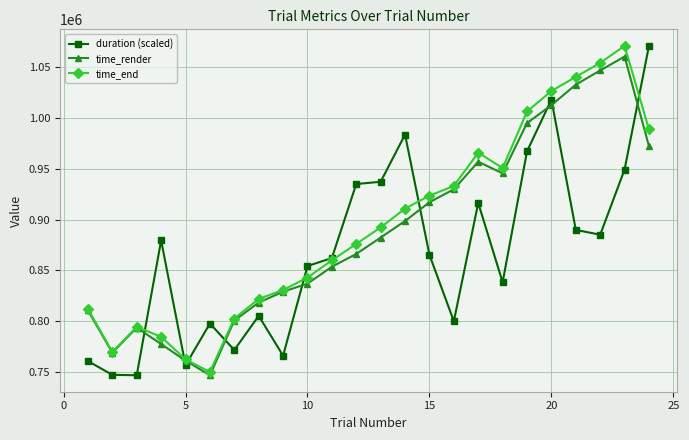

In time_end, how many points are lower than both neighbors (excluding endpoints)?

3